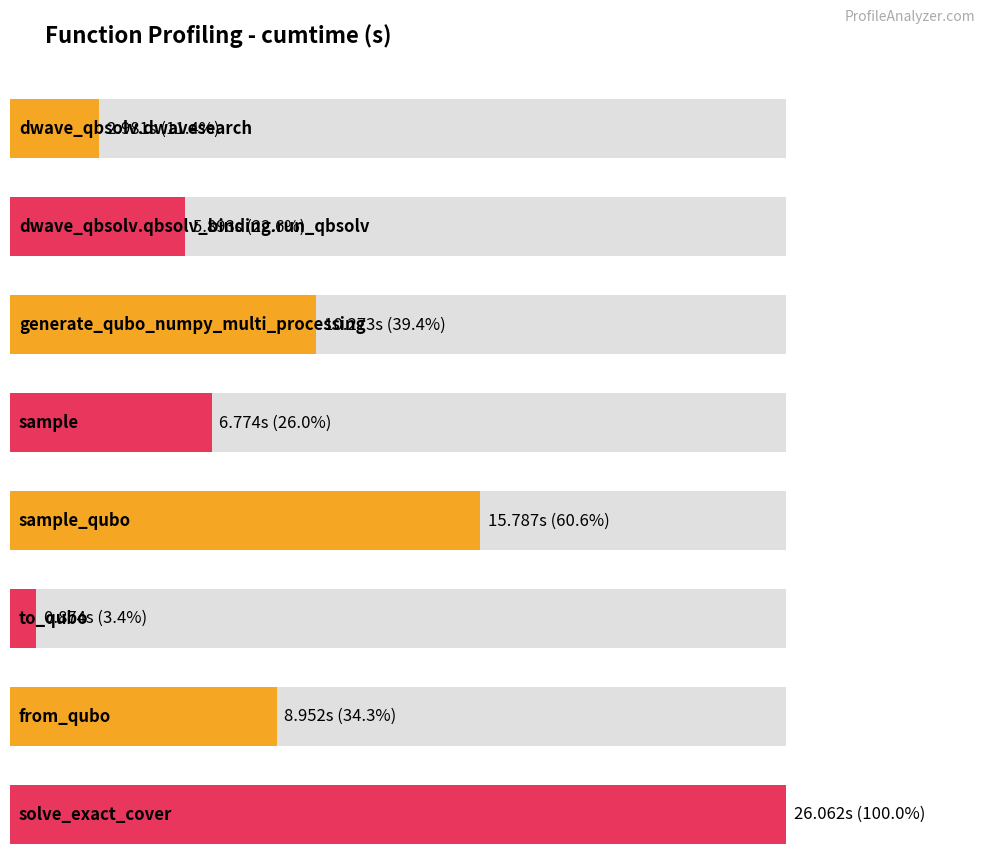

Approximately how many times larger is the value at sample compared to sample_qubo?

0.4